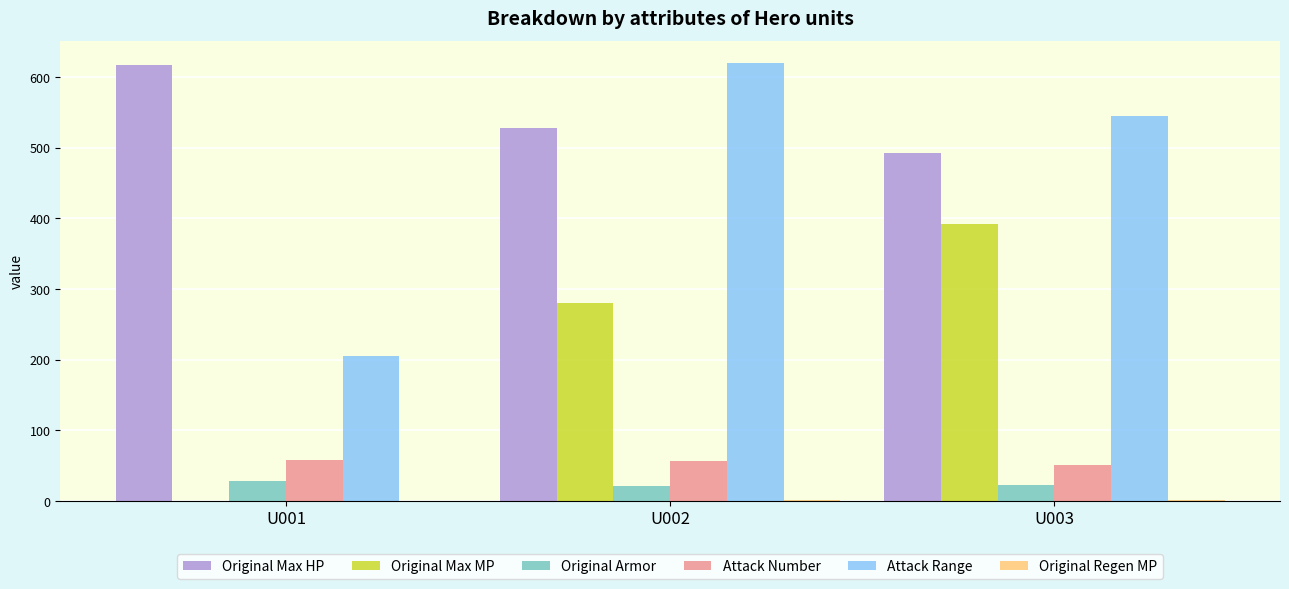

What is the spread (max minus min) of values at U003?

543.8